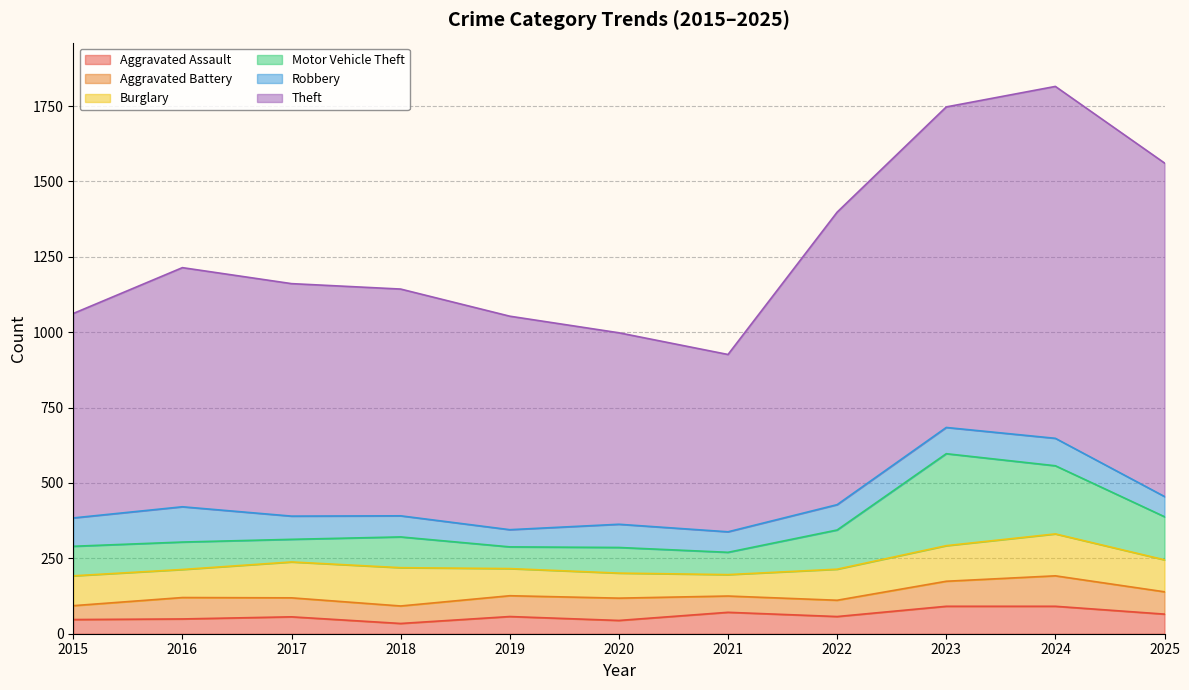

At which label does Robbery first exceed 77?

2015